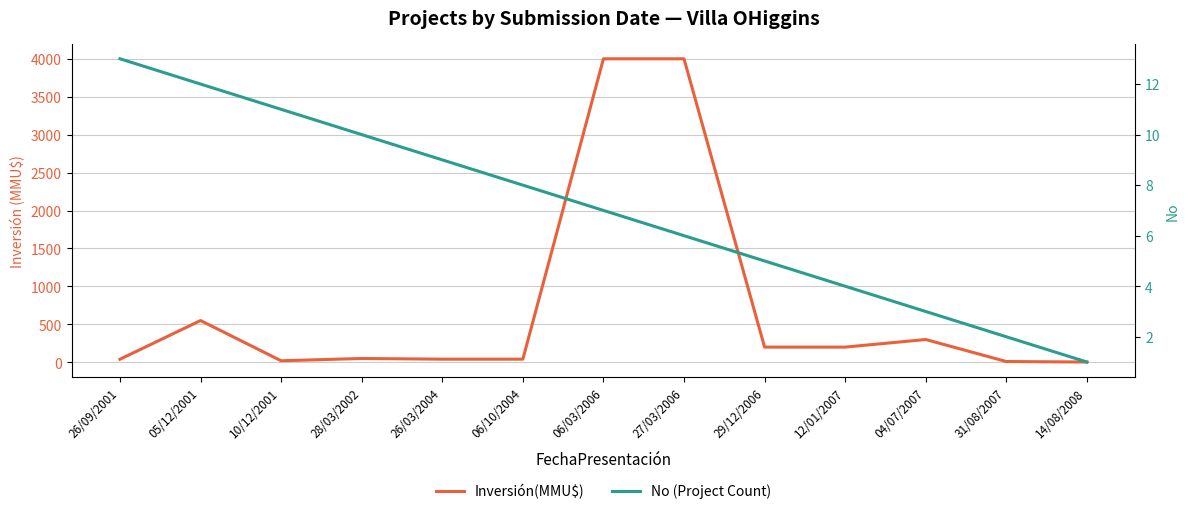

Where is Inversión(MMU$) nearest to the value 2001?

05/12/2001